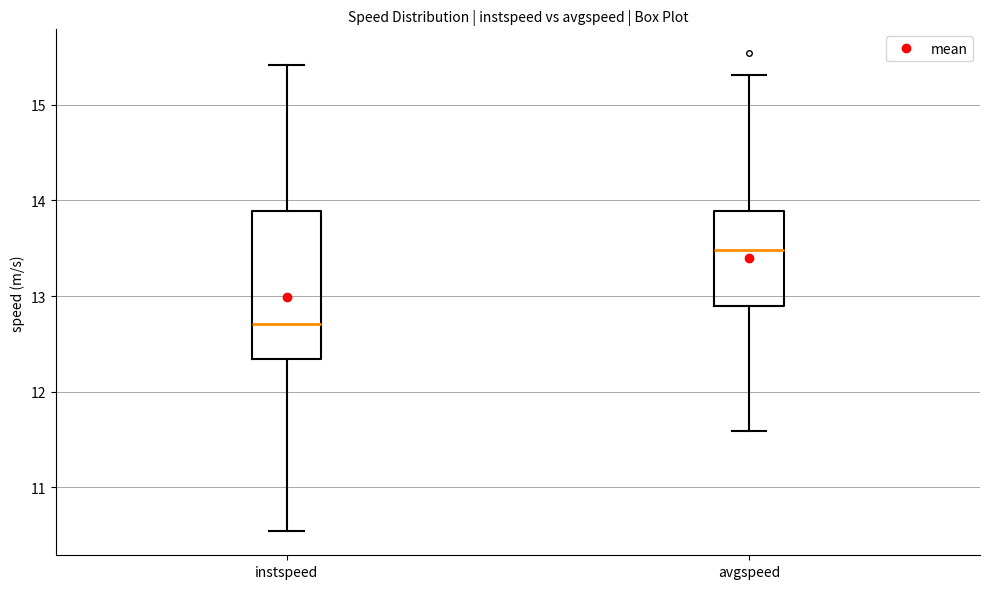

Which box is the tallest, from its lower edge to its upper edge?

instspeed